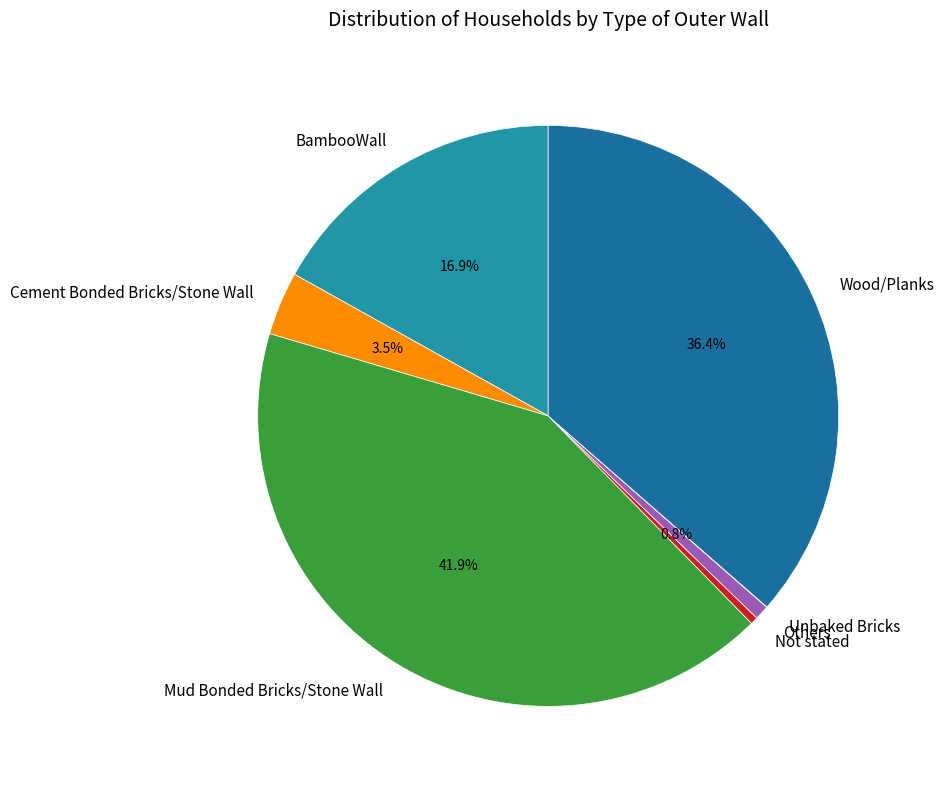

To the nearest percent, what is the combined percentage of BambooWall and Cement Bonded Bricks/Stone Wall?

20%